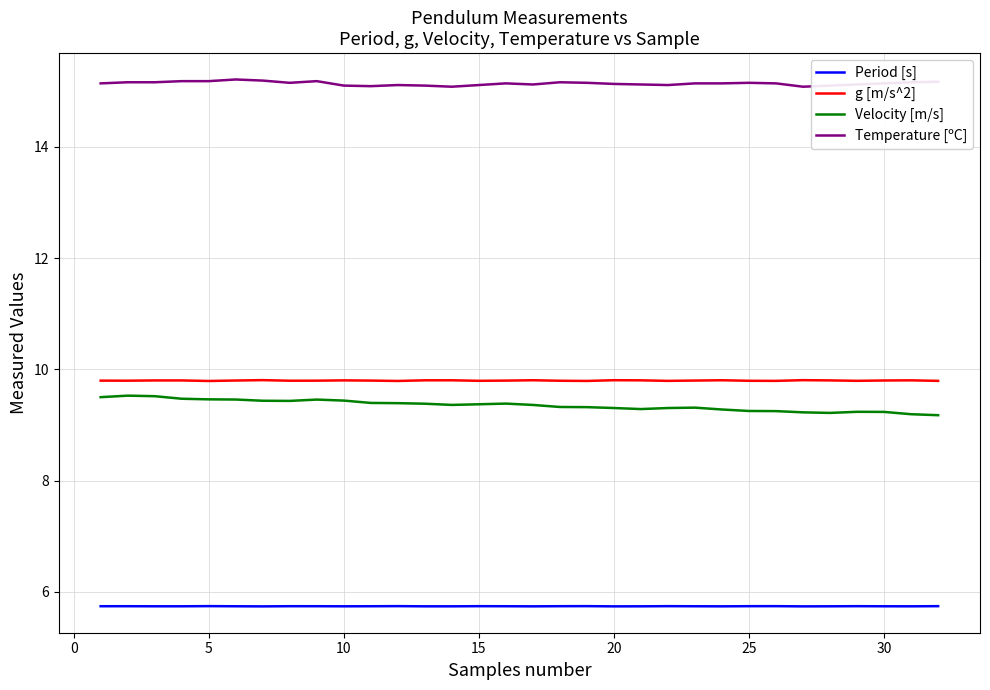

What is the highest value of the Temperature [ºC] series?

15.2